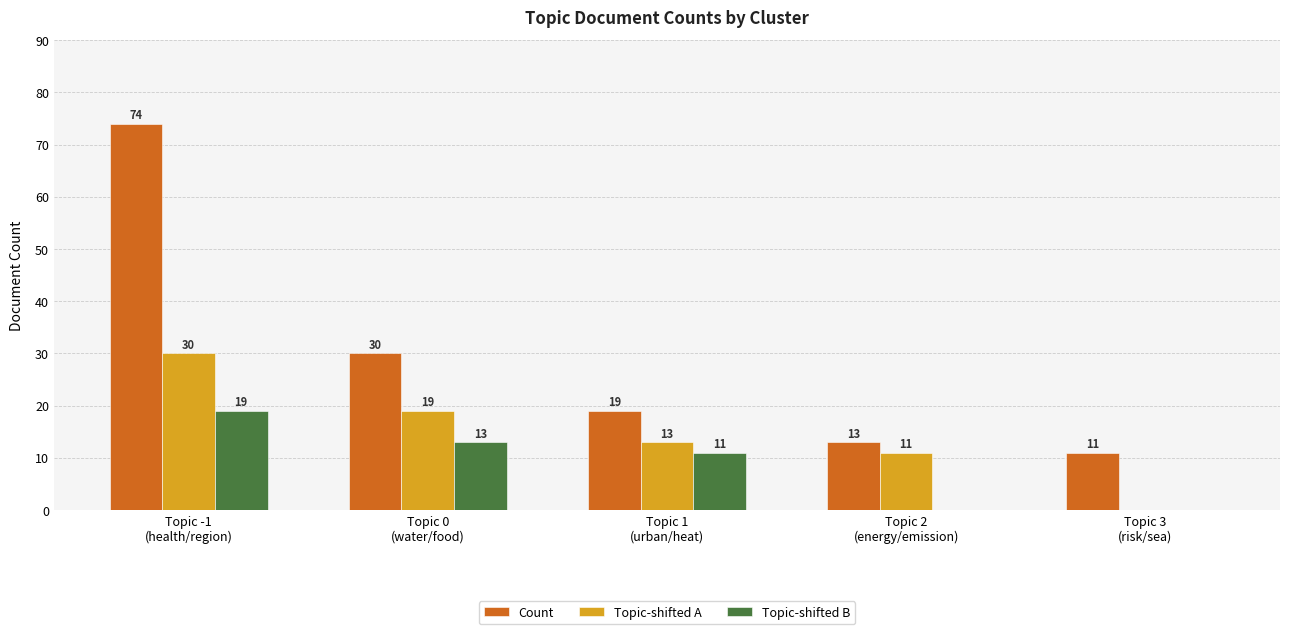

Reading left to right, transcribe all the data shown in this chart.

Count: Topic -1
(health/region)=74	Topic 0
(water/food)=30	Topic 1
(urban/heat)=19	Topic 2
(energy/emission)=13	Topic 3
(risk/sea)=11
Topic-shifted A: Topic -1
(health/region)=30	Topic 0
(water/food)=19	Topic 1
(urban/heat)=13	Topic 2
(energy/emission)=11	Topic 3
(risk/sea)=0
Topic-shifted B: Topic -1
(health/region)=19	Topic 0
(water/food)=13	Topic 1
(urban/heat)=11	Topic 2
(energy/emission)=0	Topic 3
(risk/sea)=0